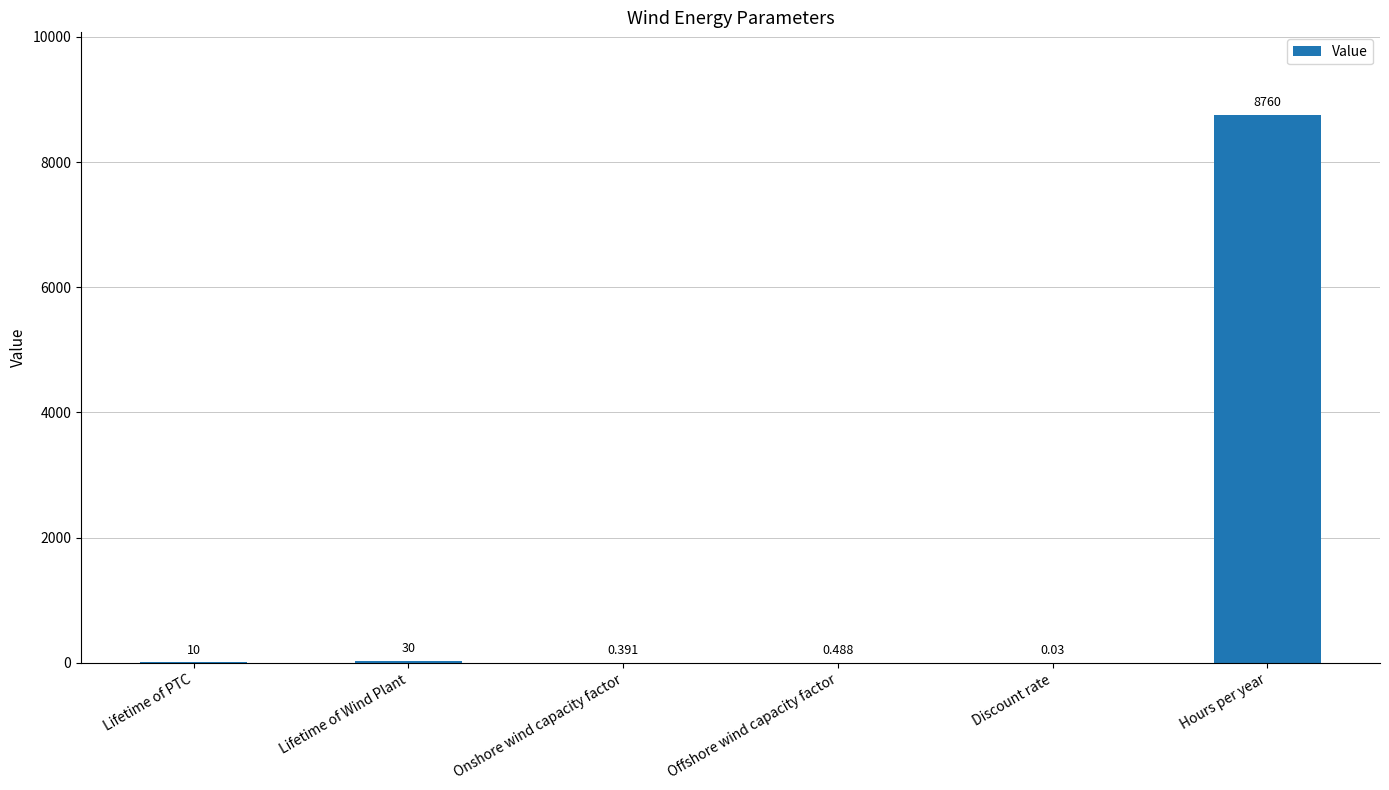

At which label is the value closest to 4380?

Lifetime of Wind Plant